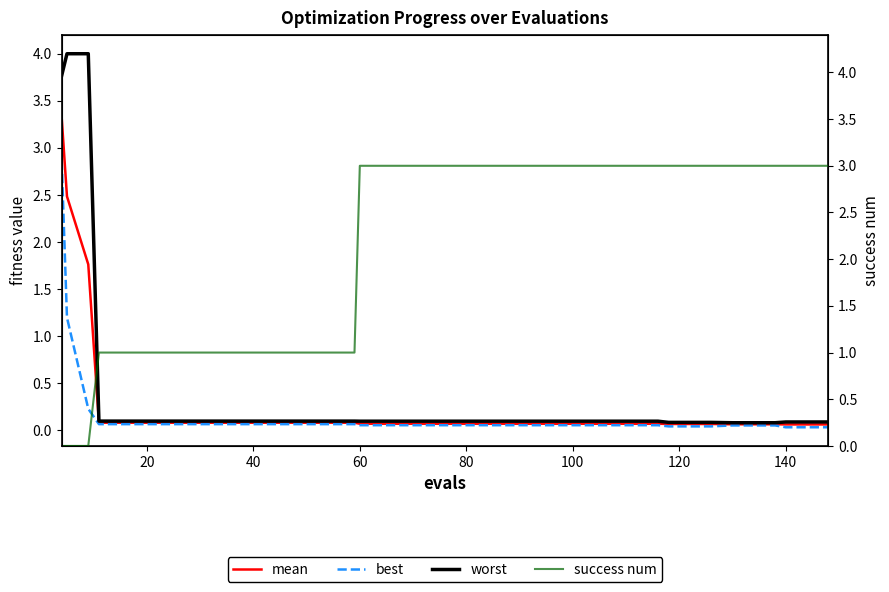

At how many categories does at least one series exceed 0?

40